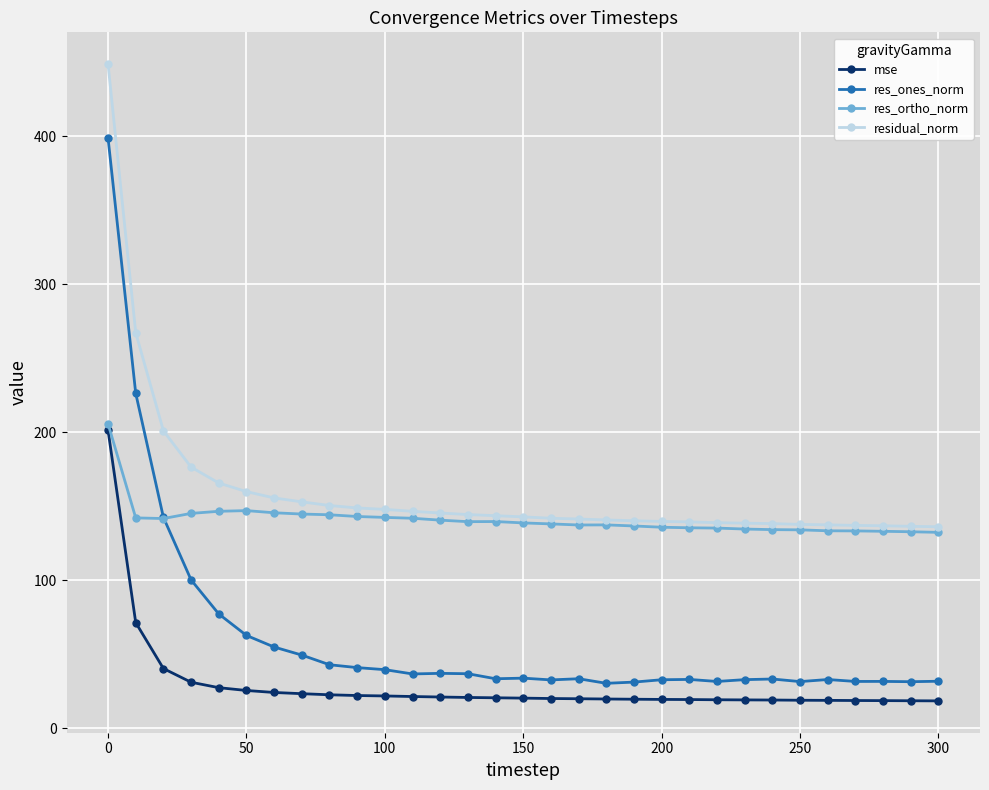

True or false: res_ortho_norm has more than 0 interior local peaks.

True